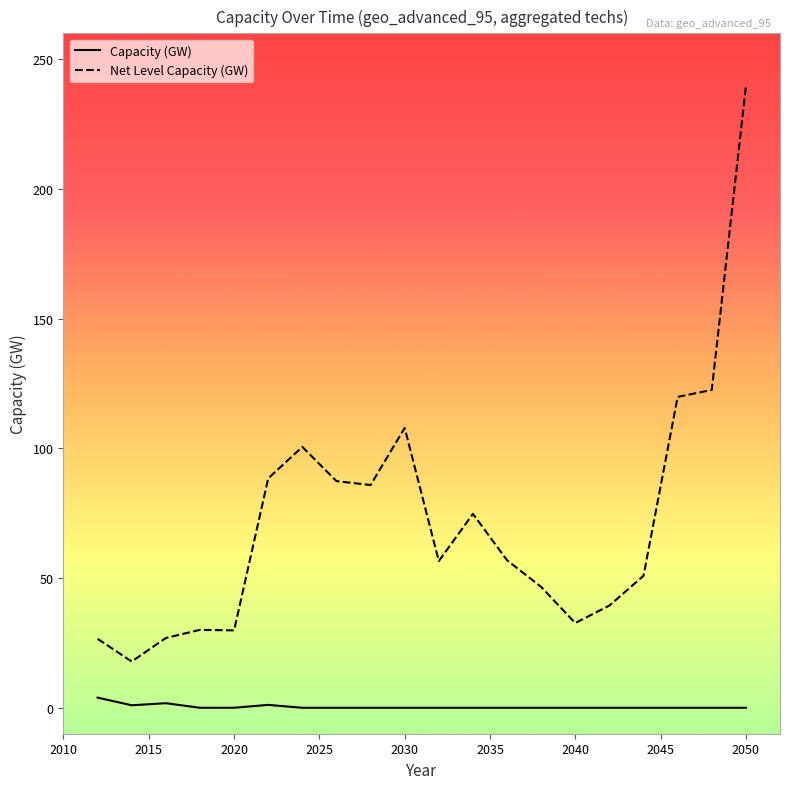

What is the greatest value displayed?

239.4